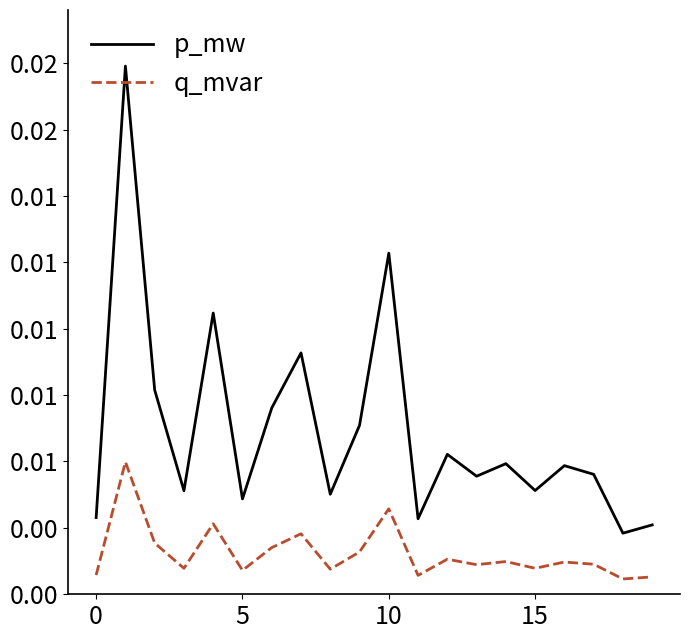

True or false: q_mvar and p_mw intersect in this chart.

False